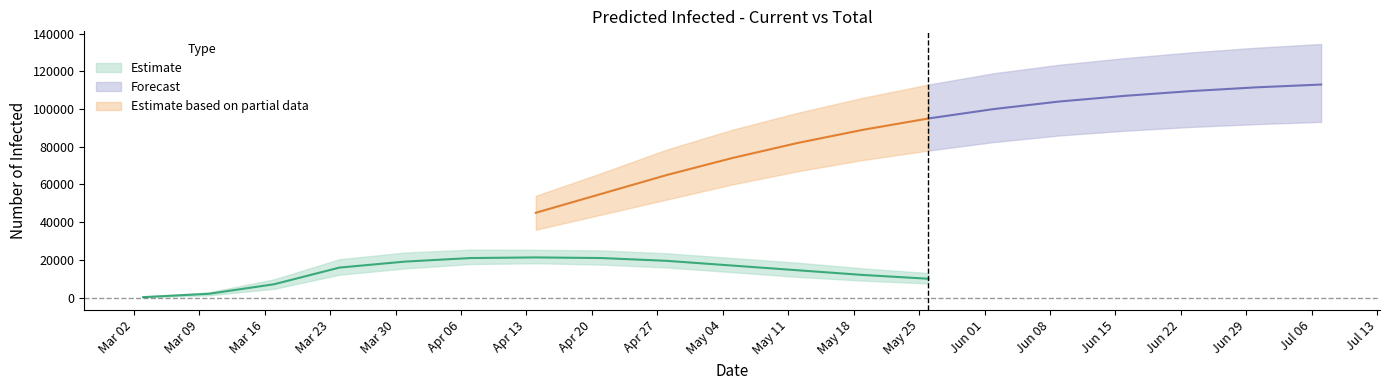

What is the difference between the maximum and minimum values in the predicted_current_infected_mean series?

21066